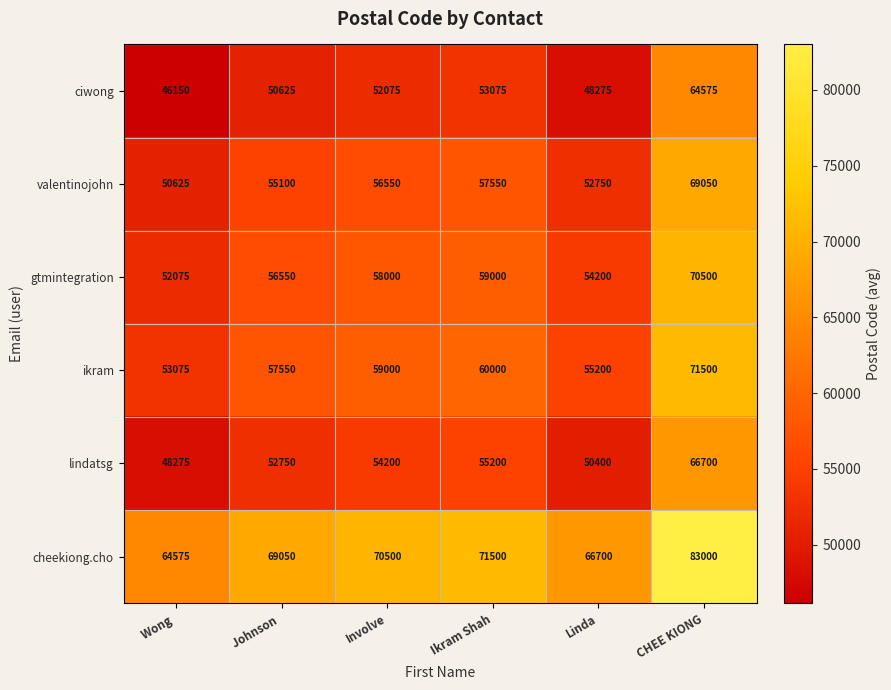

How many data points does each series have?

6